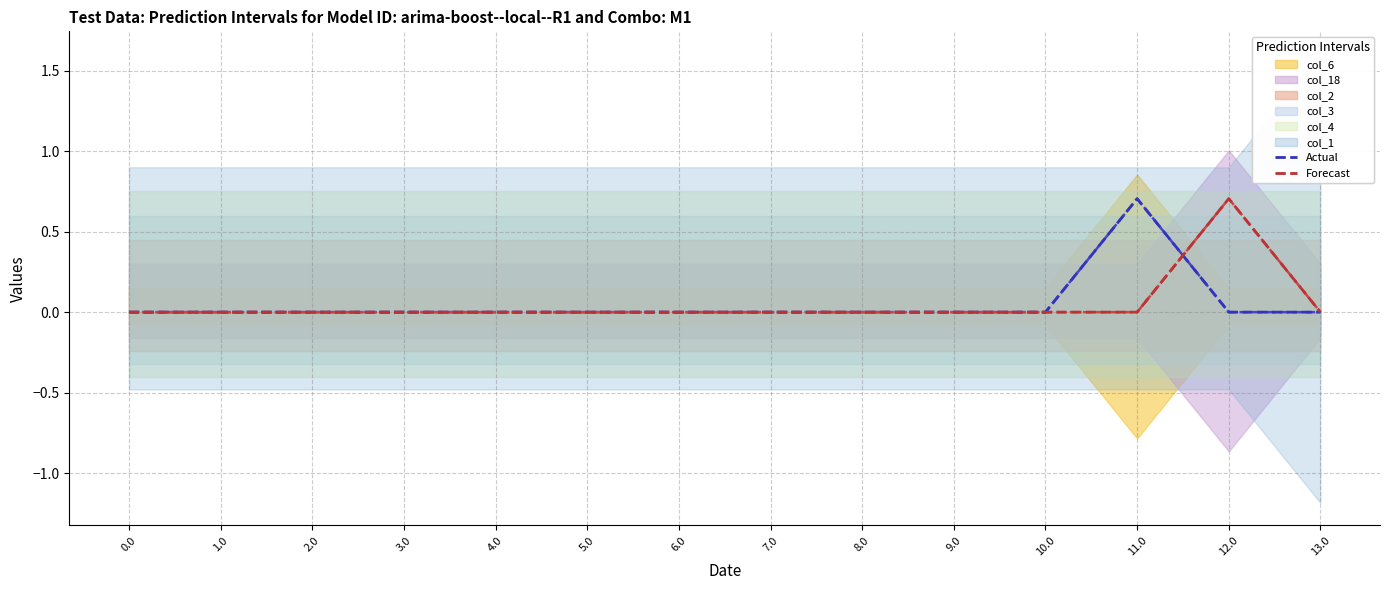

Between 5.0 and 11.0, which series saw the biggest shift?

Actual